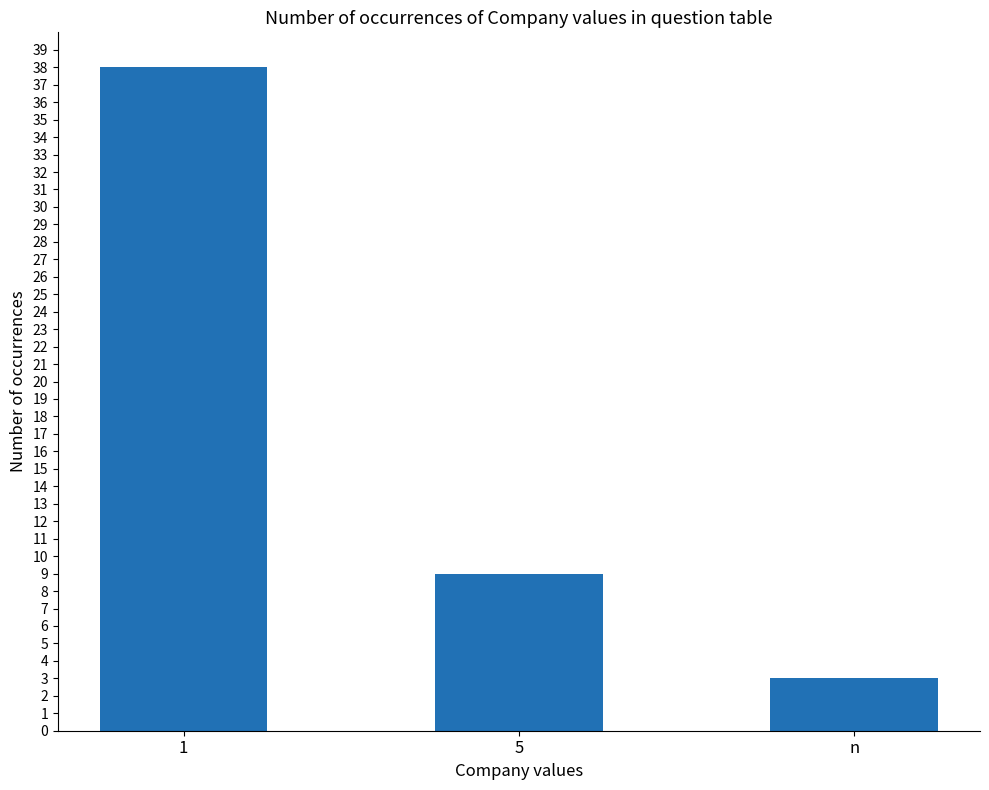

Which category has the highest value across all series?

1